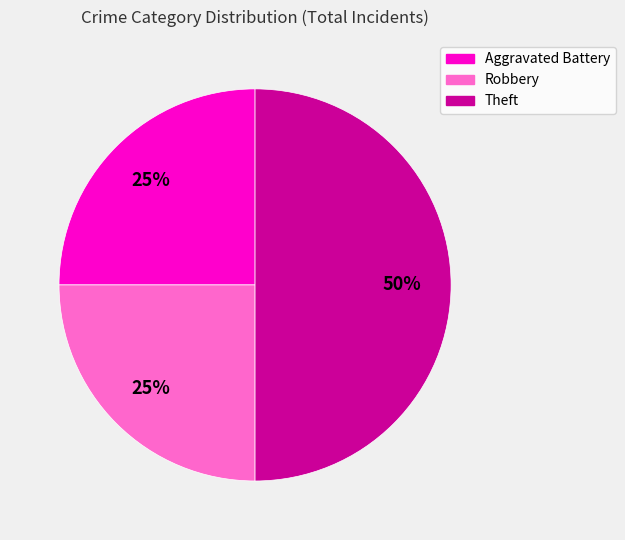

Count the number of slices in the pie.

3